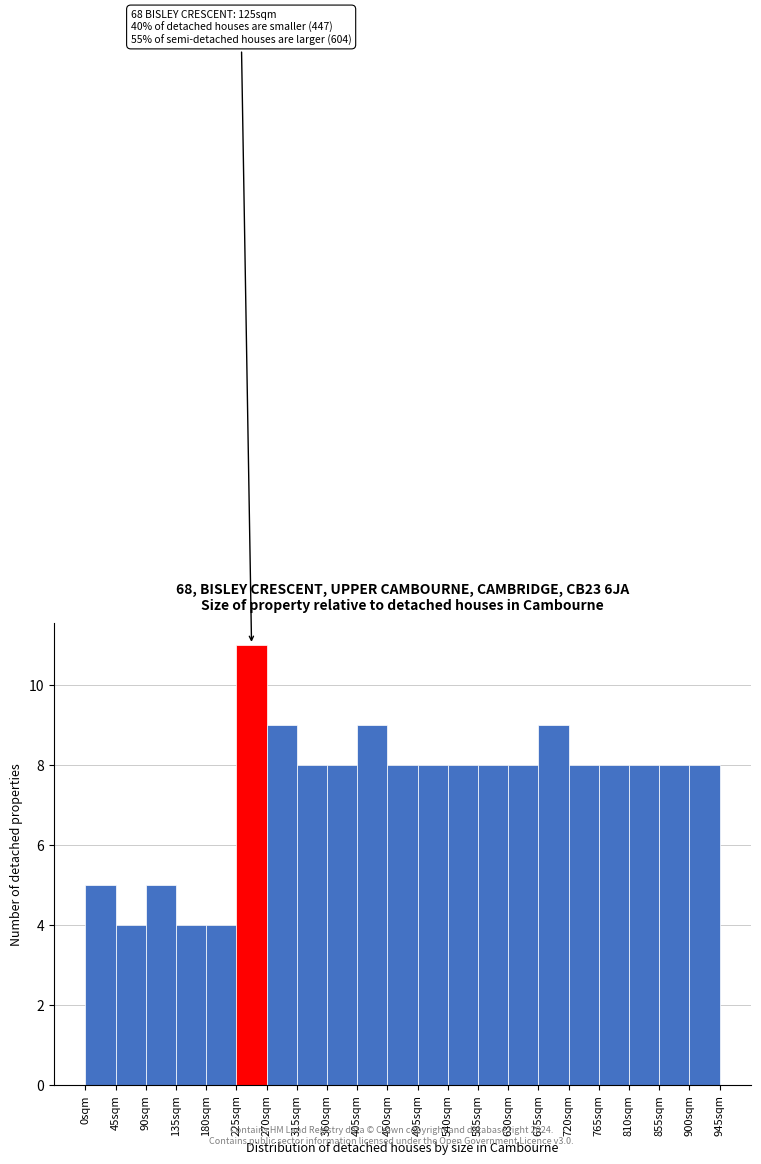

Over which range of the x-axis is the bar tallest?

225 to 270